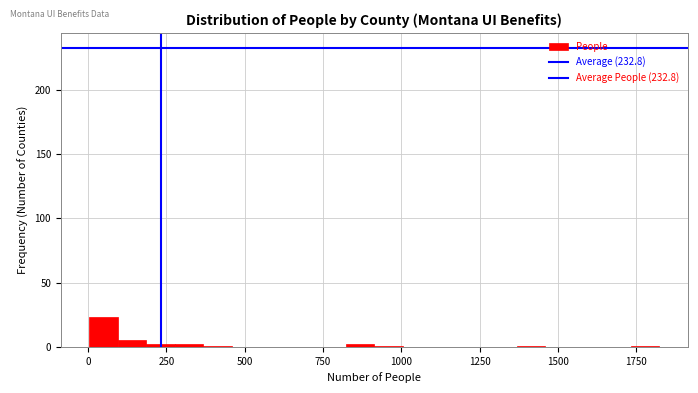

Around what value on the x-axis is the tallest bar? Give the approximate position of its centre, as read against the axis.

50